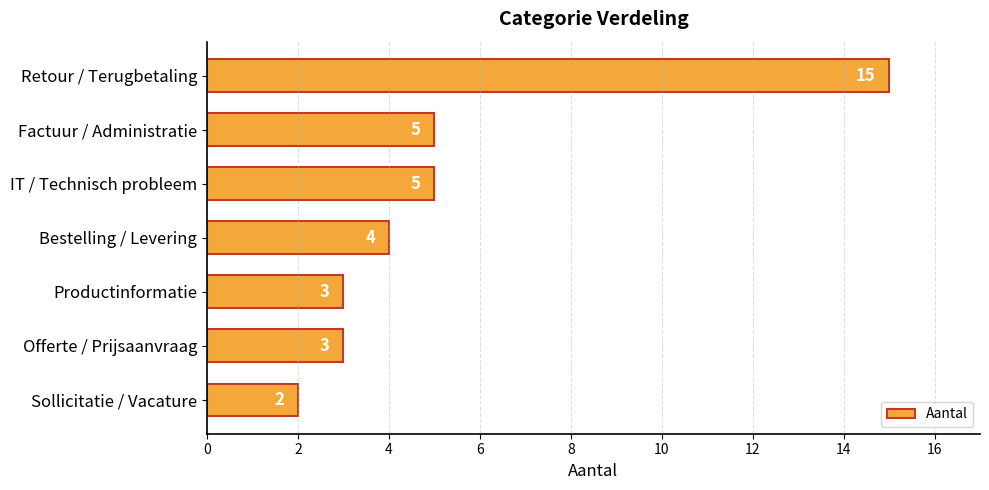

What position from the top is Retour / Terugbetaling?

1